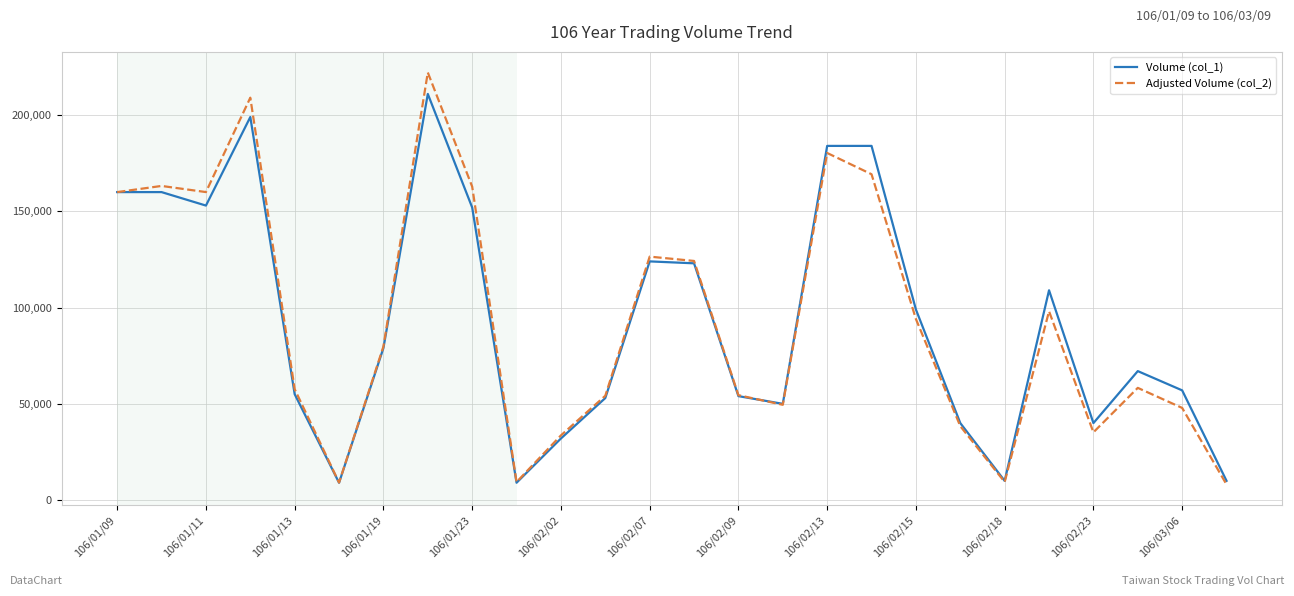

What is the lowest value of the Volume (col_1) series?

9000